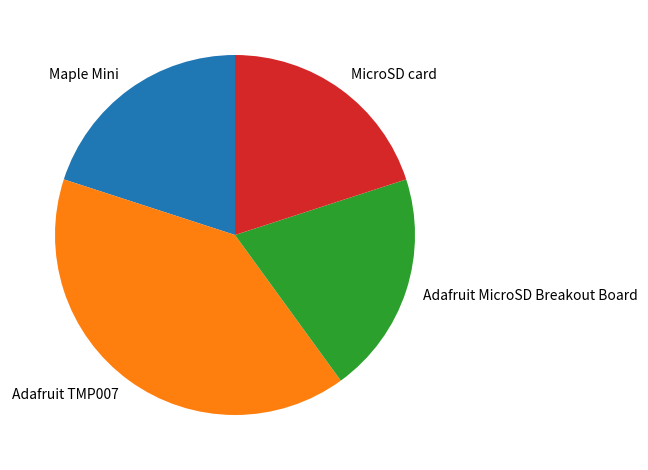

What is the ratio of the value at Maple Mini to the value at Adafruit MicroSD Breakout Board?

1.0